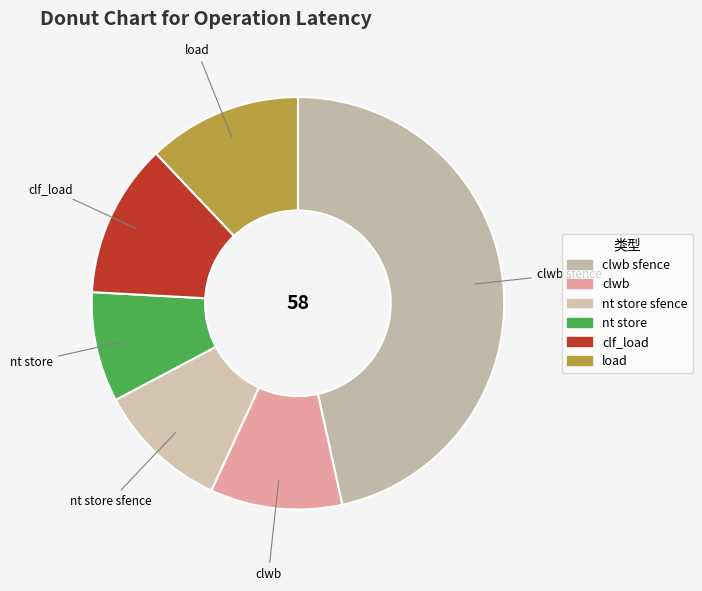

Between nt store and clf_load, which is larger?

clf_load